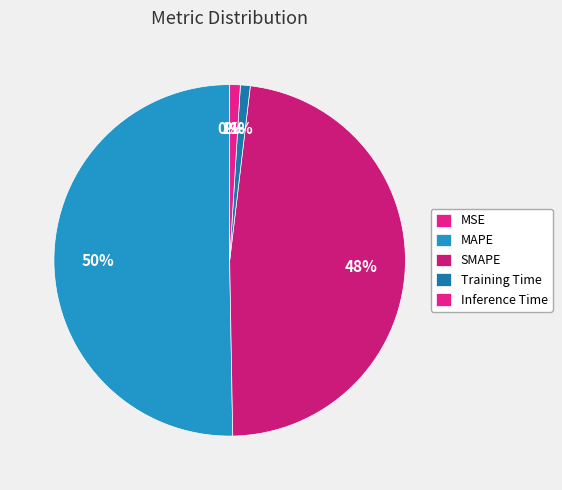

Count the number of slices in the pie.

5